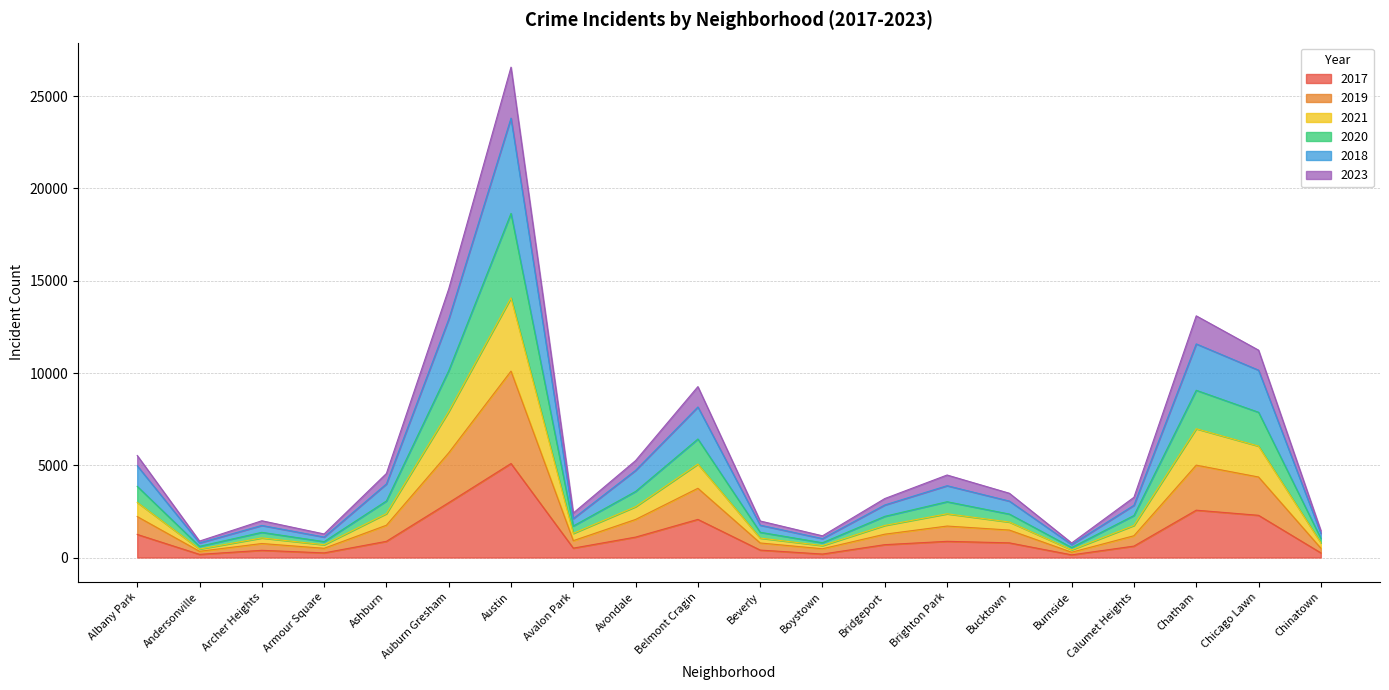

Which has a higher value, Brighton Park or Albany Park?

Albany Park